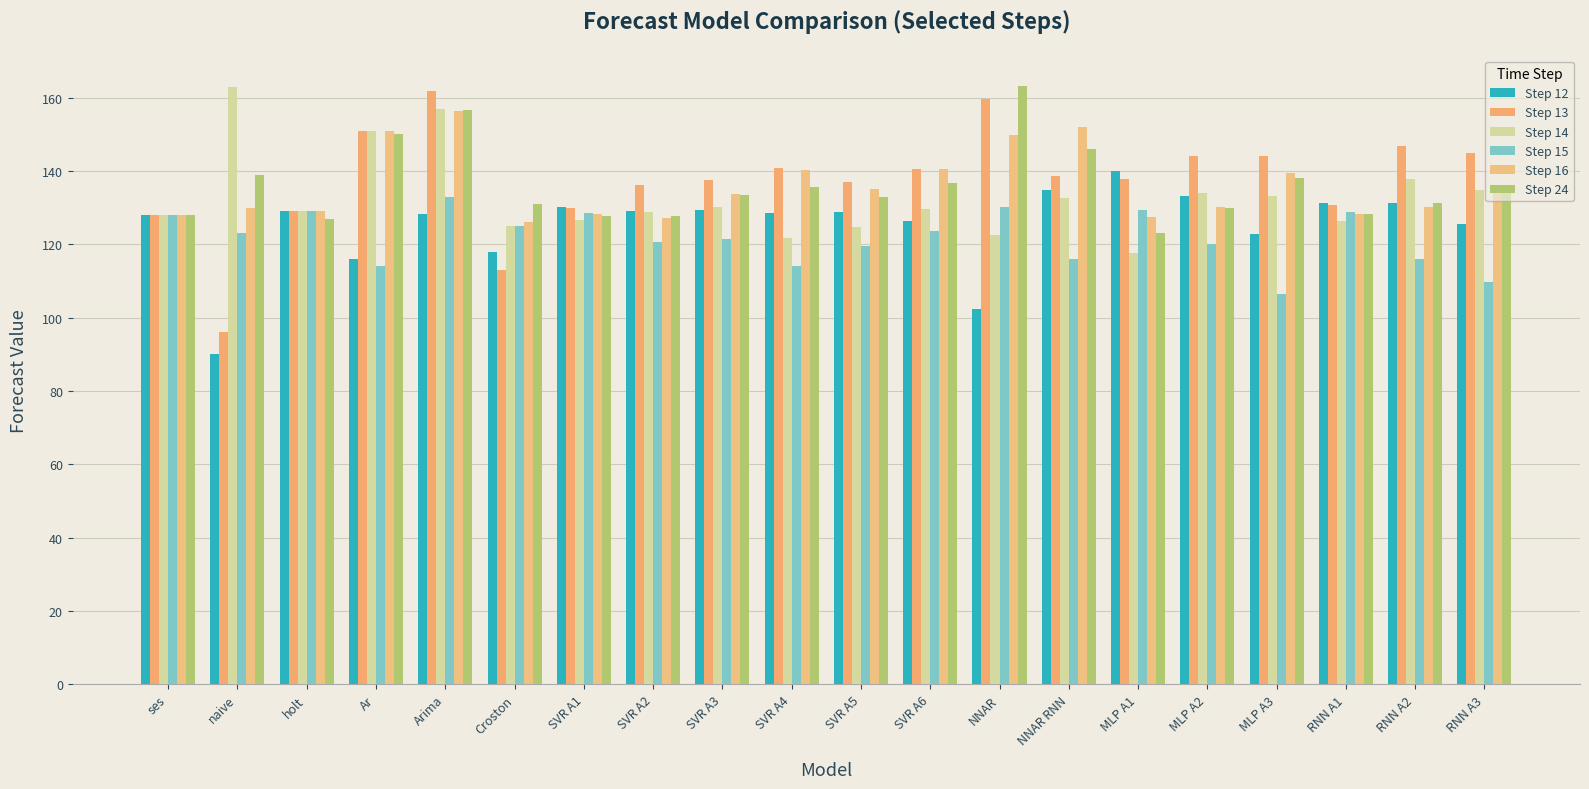

What are all the series names shown in the legend?

Step 12, Step 13, Step 14, Step 15, Step 16, Step 24